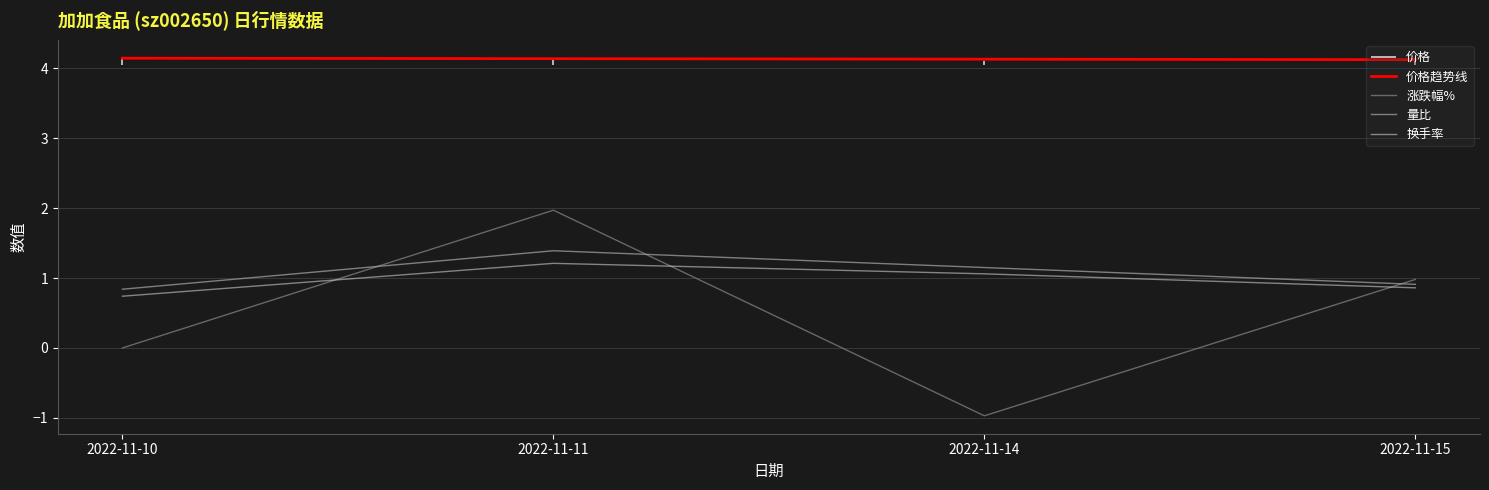

Reading left to right, extract all data points from this chart.

涨跌幅%: 2022-11-10=0.0	2022-11-11=2.0	2022-11-14=-1.0	2022-11-15=1.0
量比: 2022-11-10=0.8	2022-11-11=1.4	2022-11-14=1.1	2022-11-15=0.9
换手率: 2022-11-10=0.7	2022-11-11=1.2	2022-11-14=1.1	2022-11-15=0.9